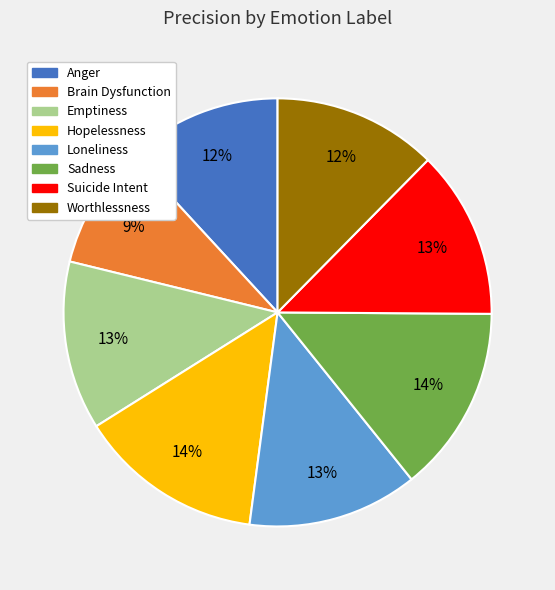

What percentage is the Worthlessness slice, to the nearest percent?

12%